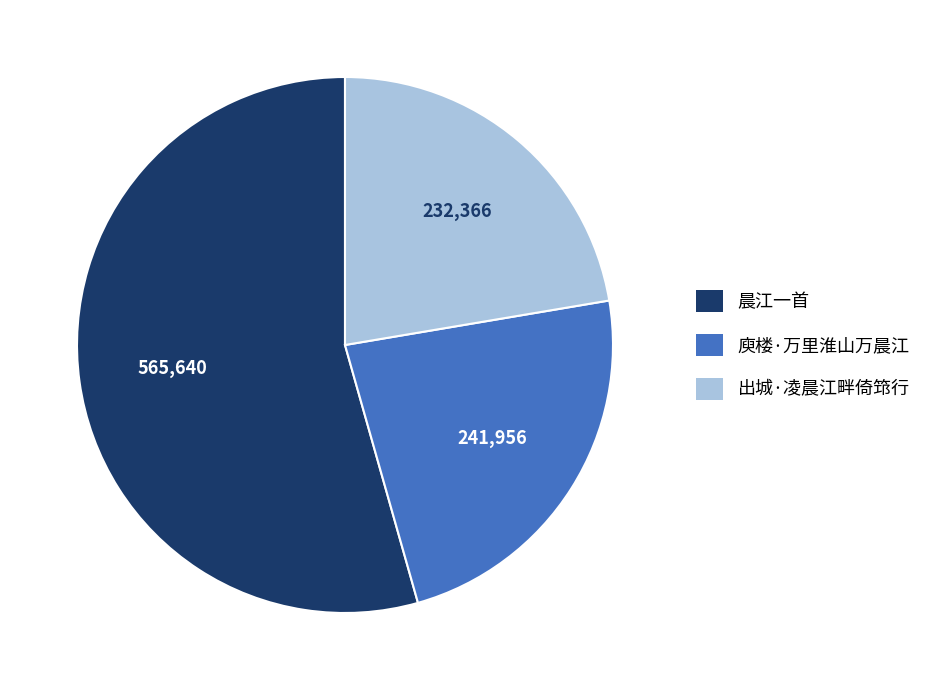

Combined, do 晨江一首 and 庾楼·万里淮山万晨江 account for over 50%?

Yes